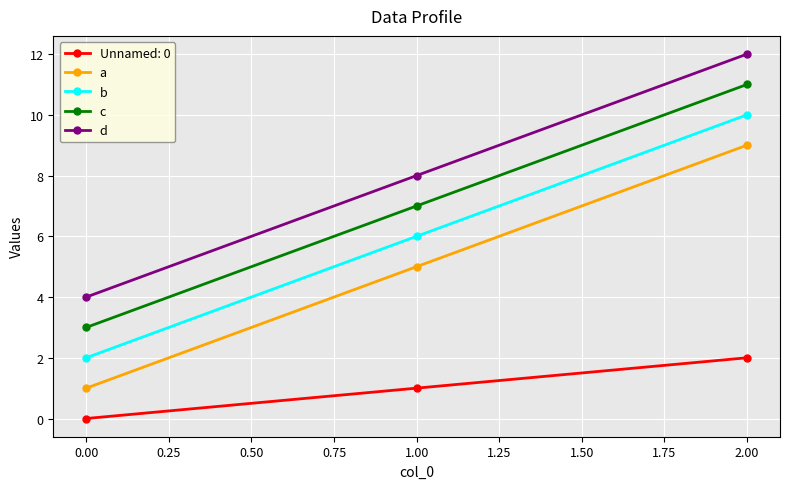

How many lines are shown in the chart?

5